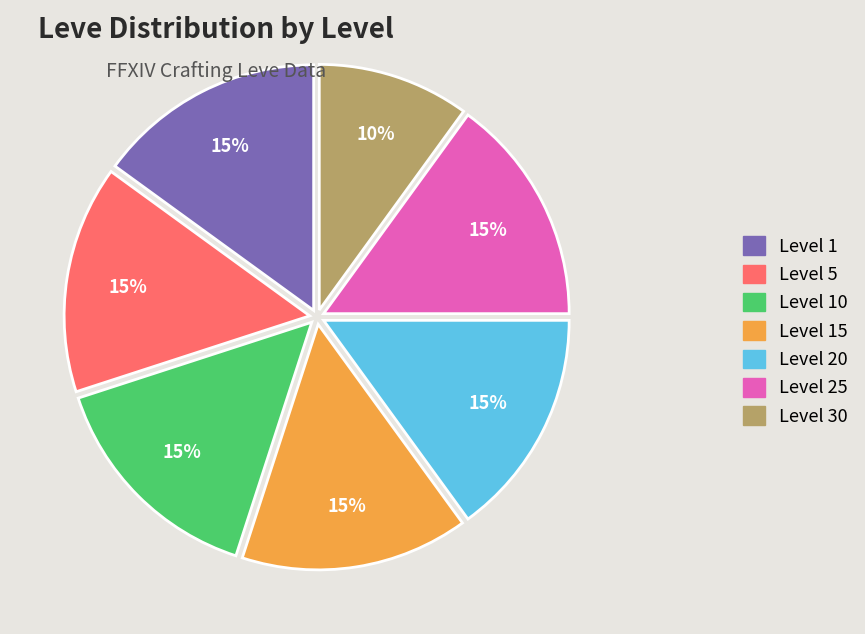

What is the ratio of the value at Level 30 to the value at Level 5?

0.7